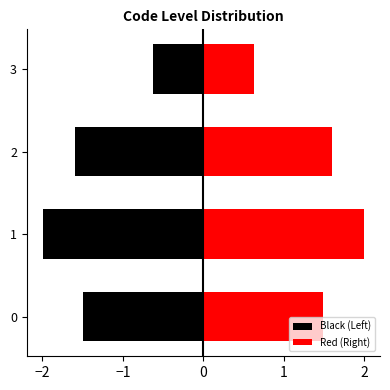

What position from the right is −1?

2